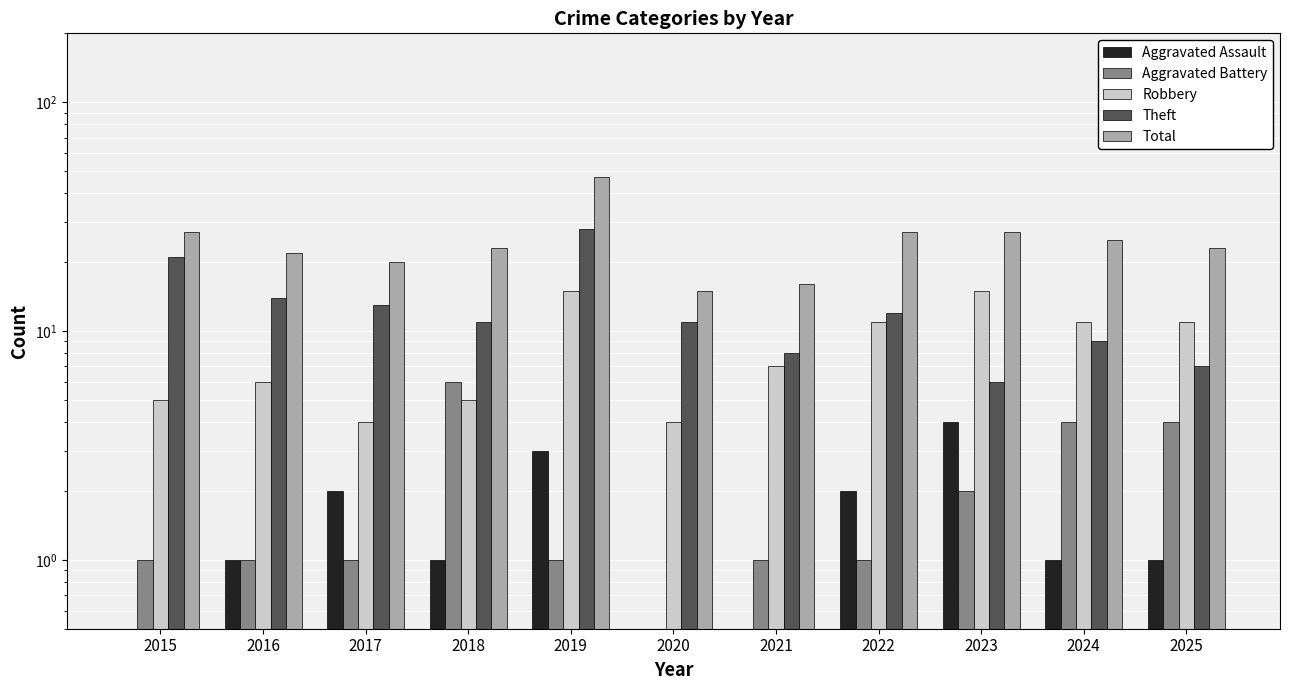

Which series has the widest spread of values?

Total